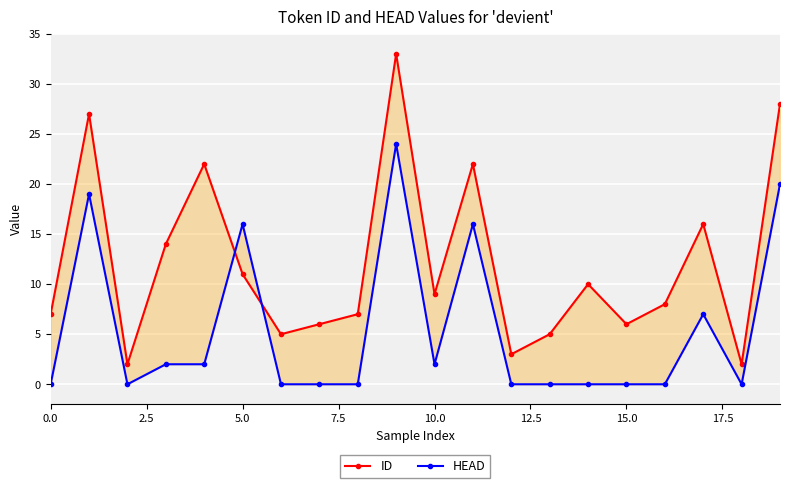

How many lines are shown in the chart?

2